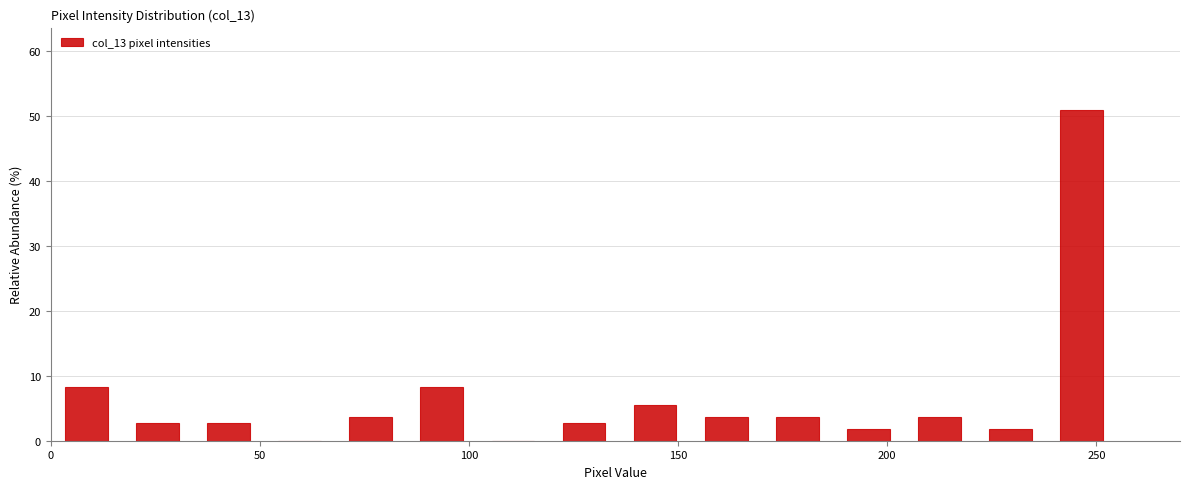

Read against the x-axis, roughly where is the centre of the tallest bar?

245